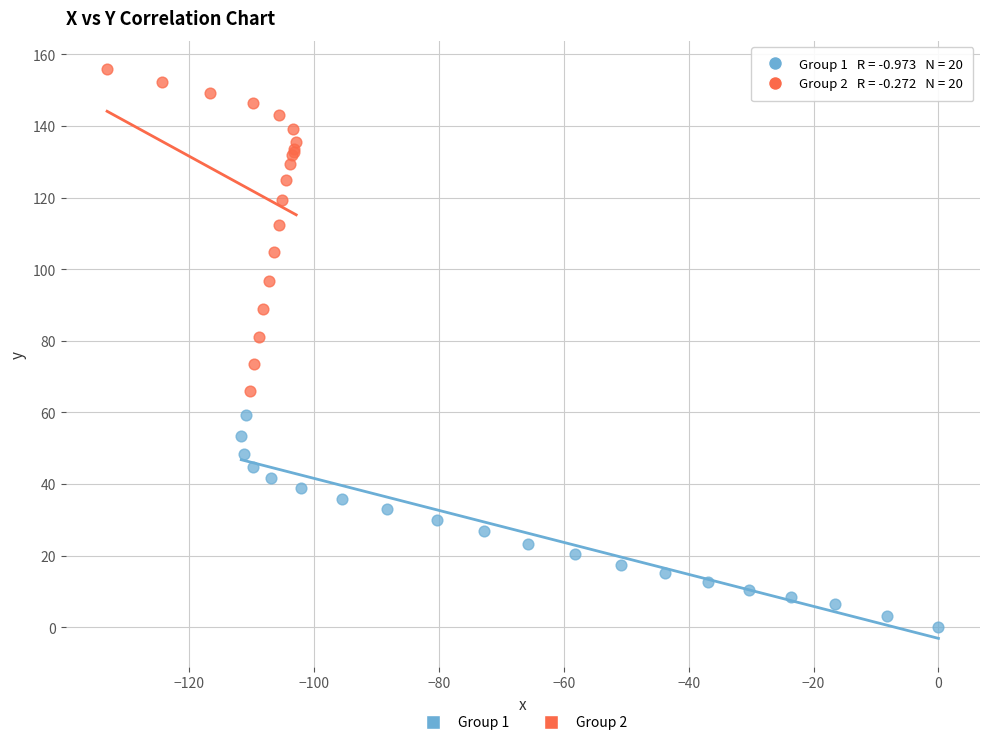

Which series has the widest spread of Y values?

Group 2